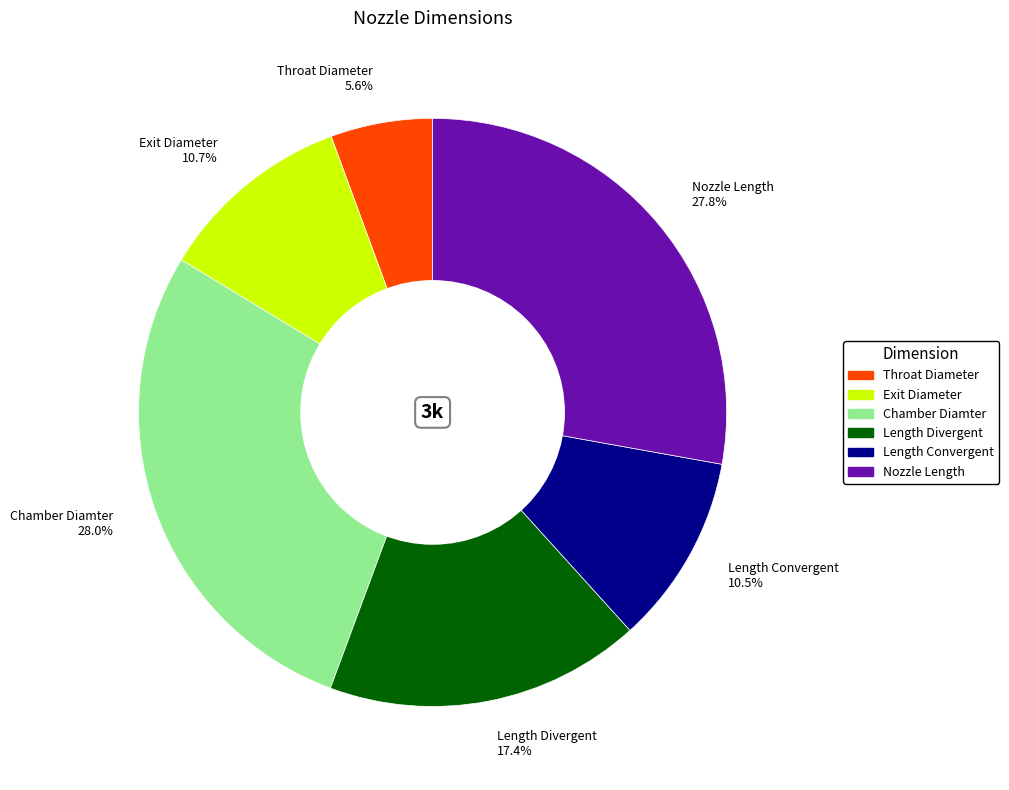

What is the smallest slice in the pie chart?

Throat Diameter